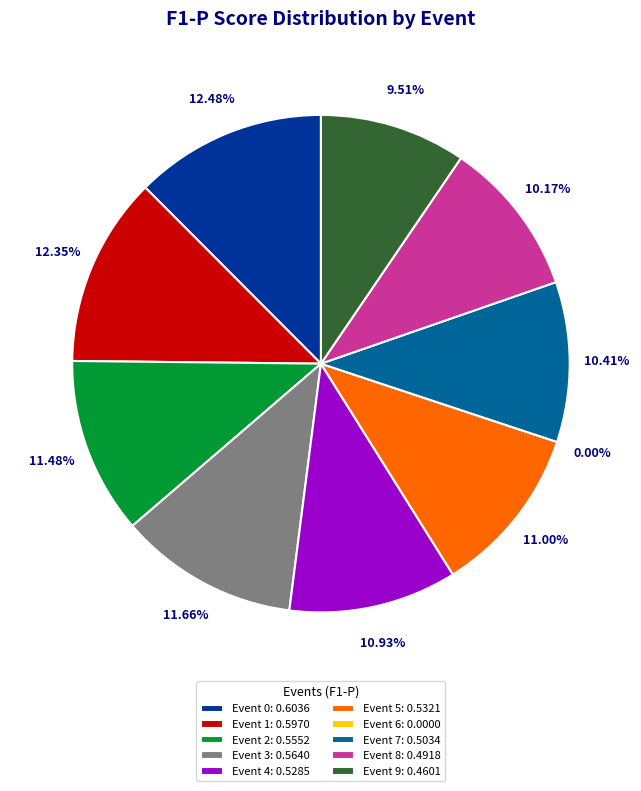

The 6 slice represents 0% of the pie. True or false?

True